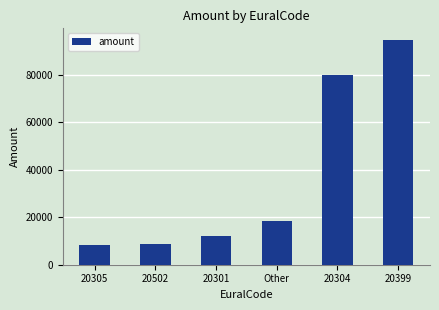

What is the value of the 4th bar from the left?

18234.7